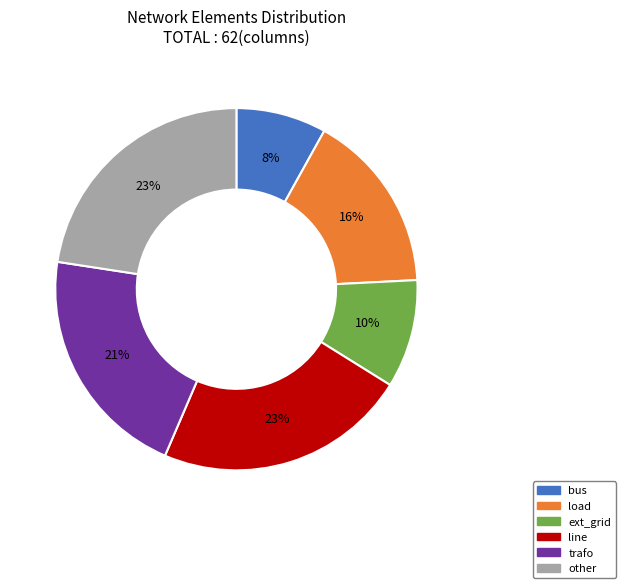

Is it true that ext_grid is 10% of the pie?

True